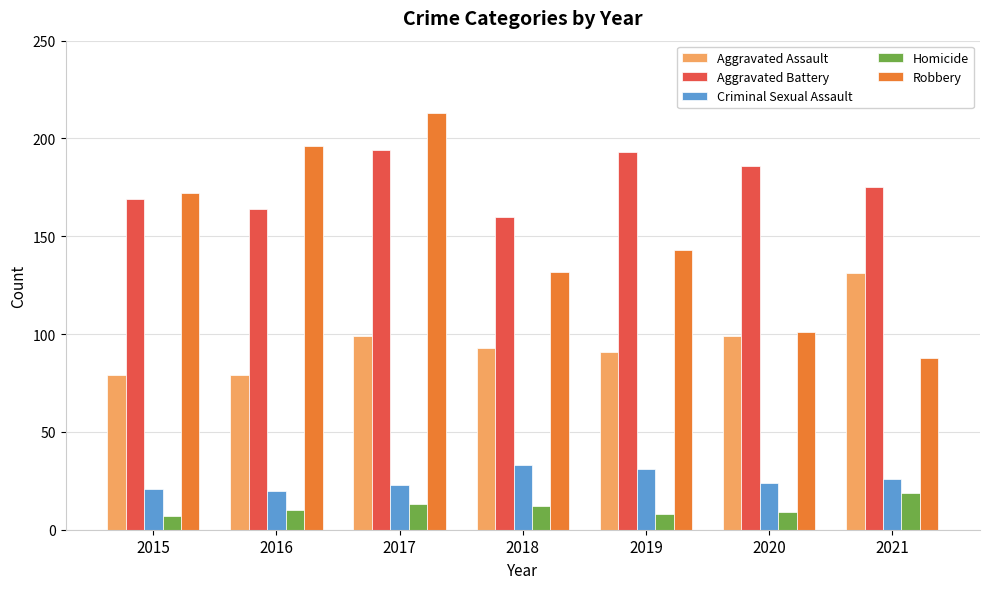

Are the bars grouped side by side (vs. stacked)?

Yes